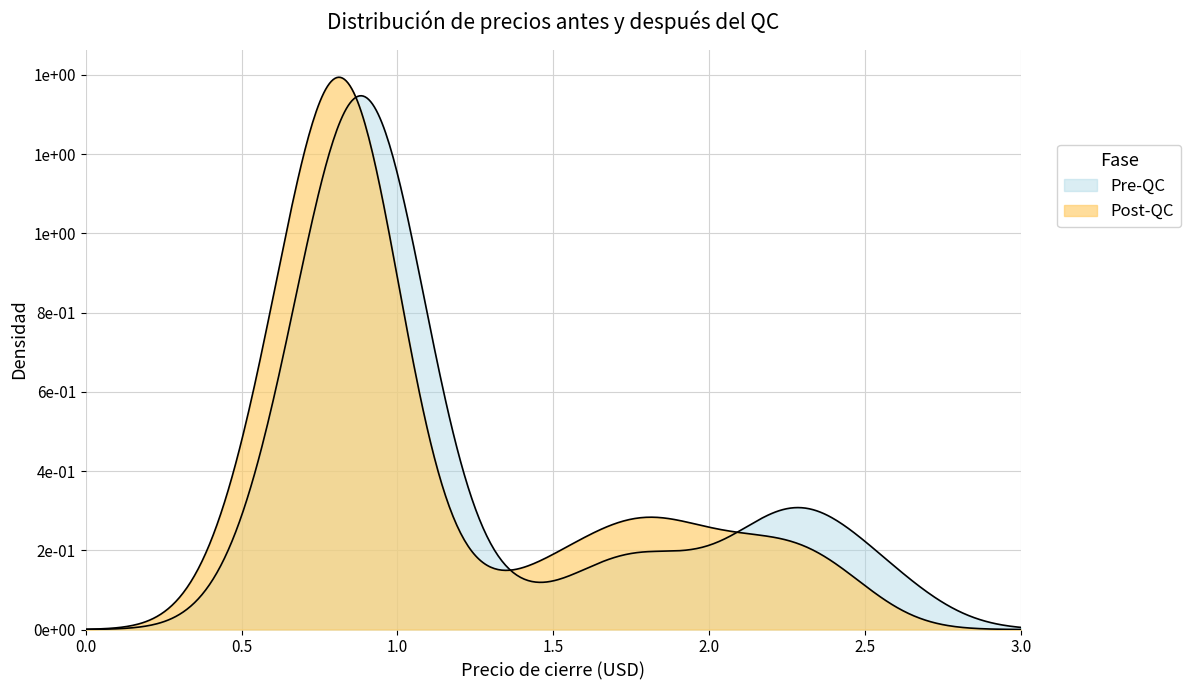

Does the chart have visible grid lines?

Yes